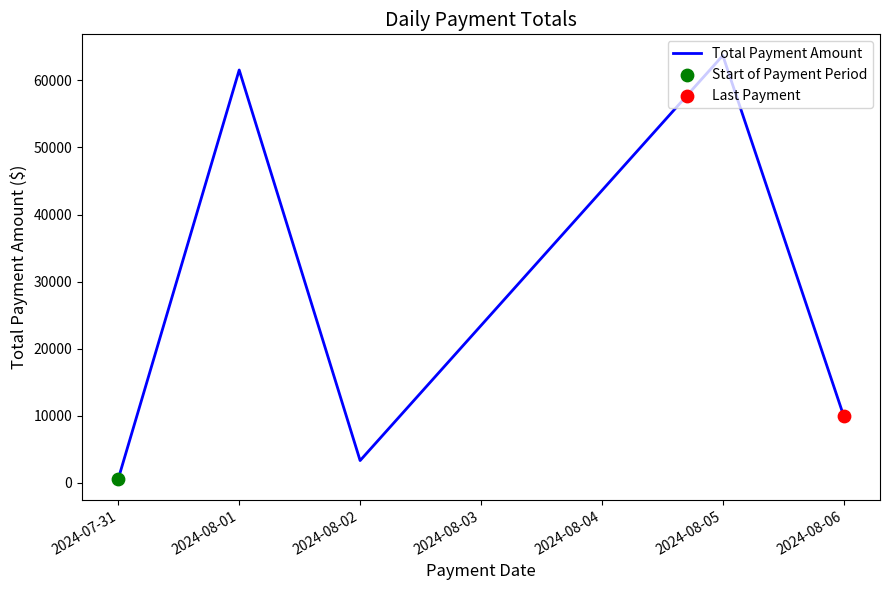

What is the change in value from 2024-08-02 to 2024-08-06?

+6639.8